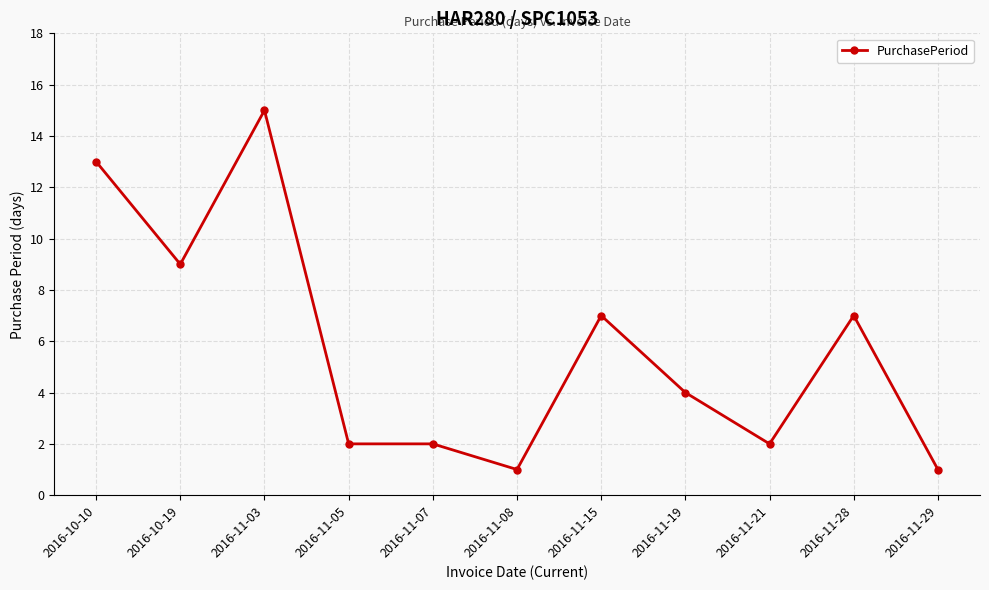

What is the average value?

6